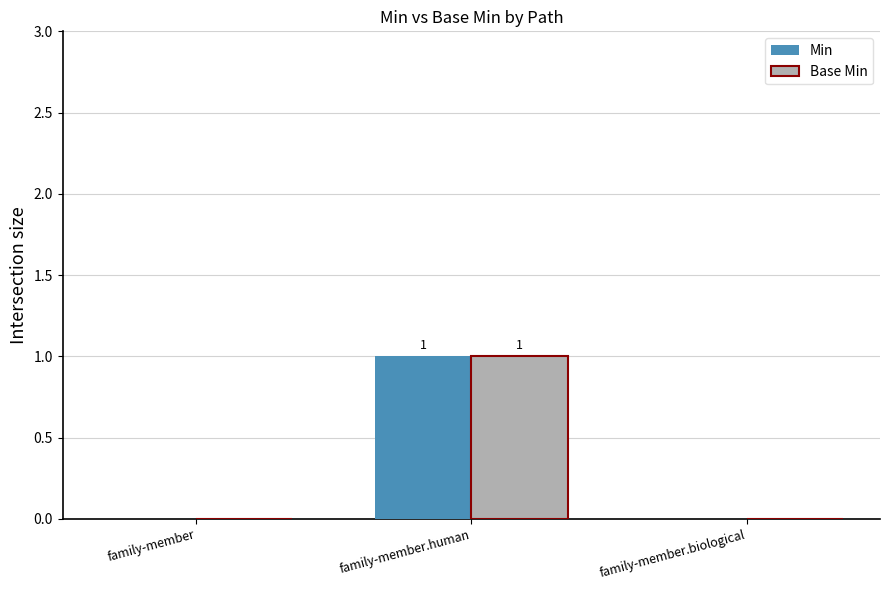

At which category does the chart reach its peak across all series?

family-member.human